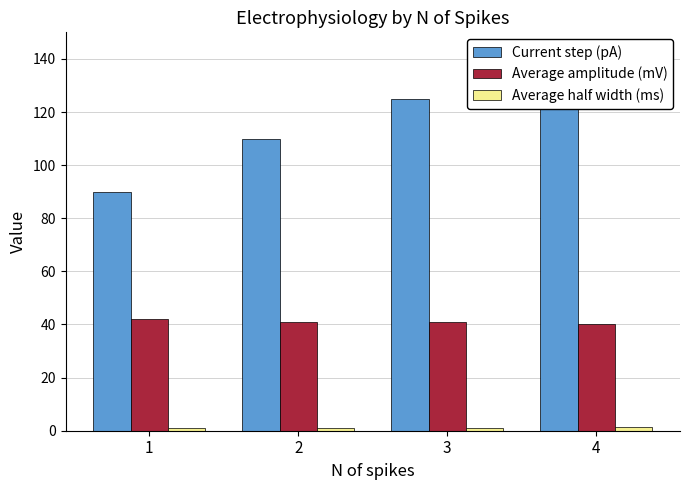

Which has a higher value, 1 or 2?

2